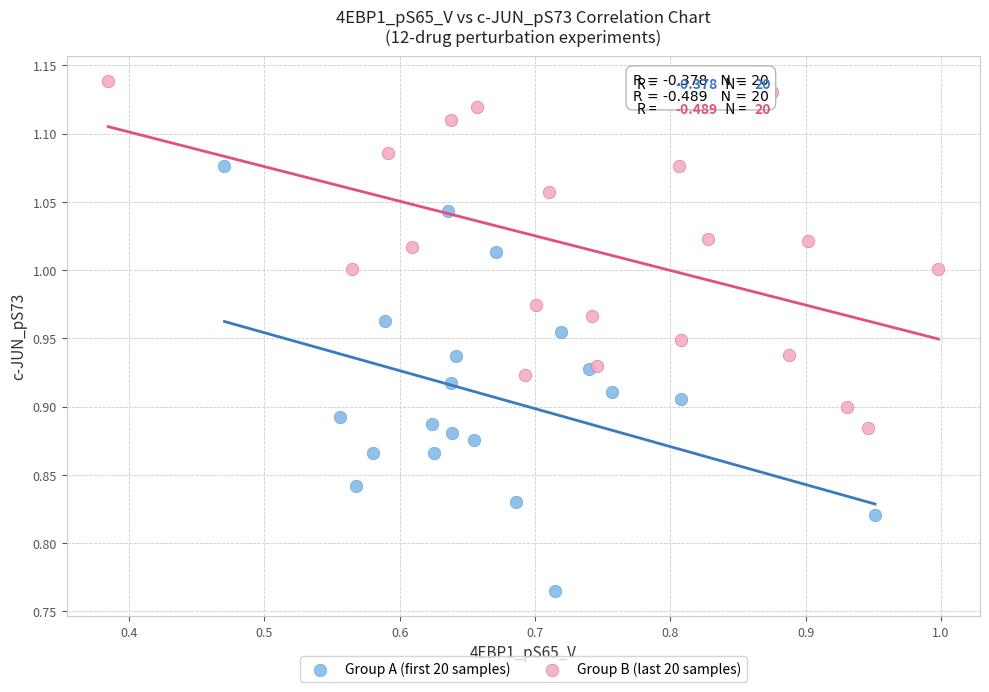

Which series reaches the maximum Y coordinate?

Group B (last 20 samples)